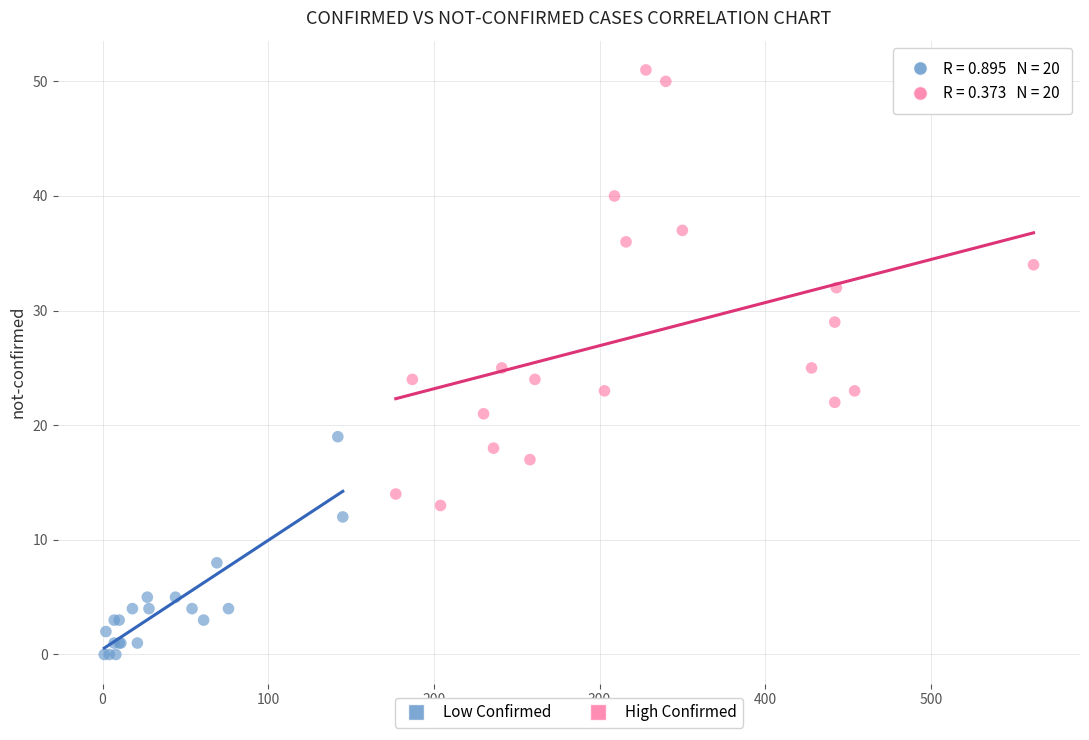

Which series has the widest spread of Y values?

High Confirmed